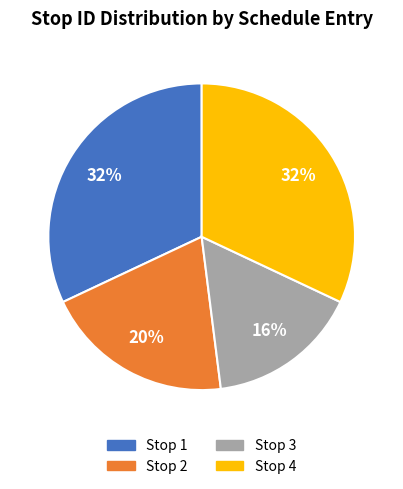

To the nearest percent, what is the difference between the largest and smallest slice percentages?

16%